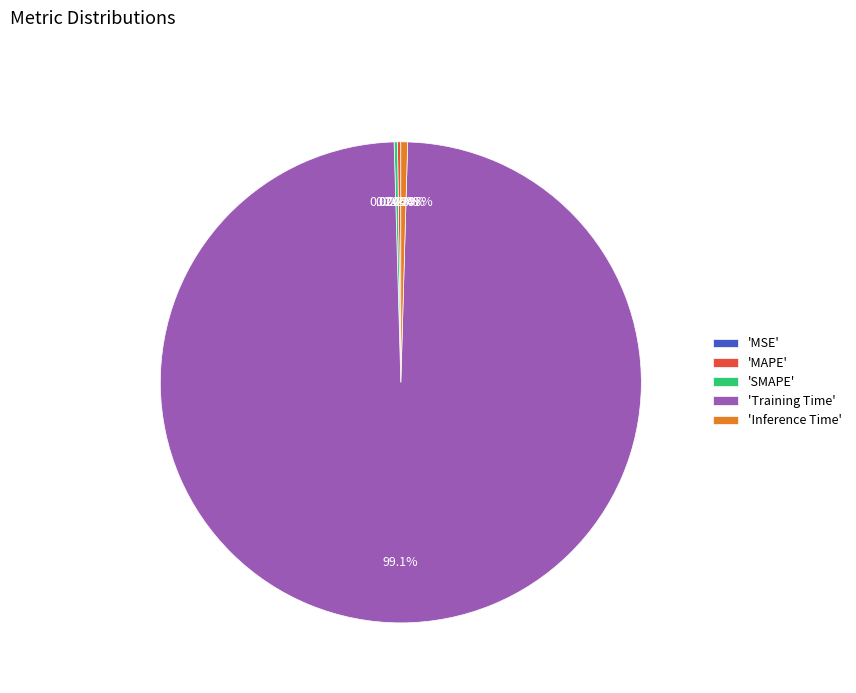

What is the largest slice in the pie chart?

'Training Time'